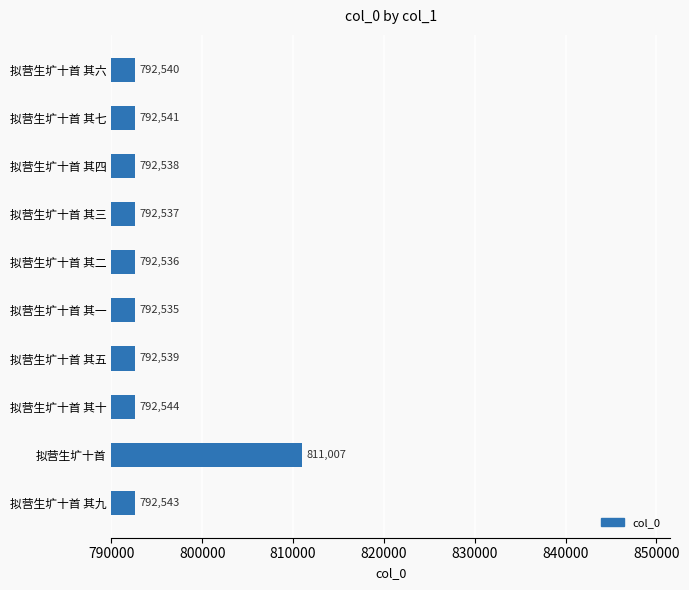

What is the change in value from 拟营生圹十首 其一 to 拟营生圹十首?

+18472